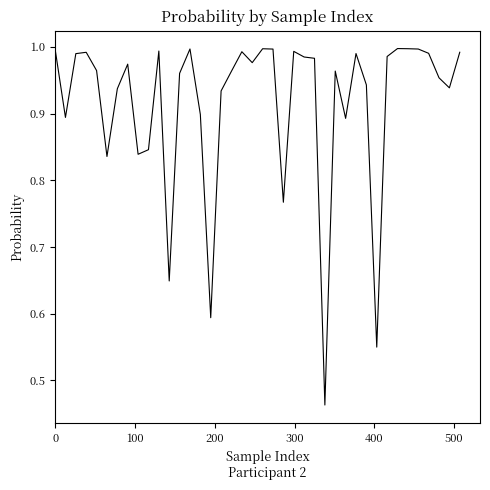

Count the number of categories in the chart.

40